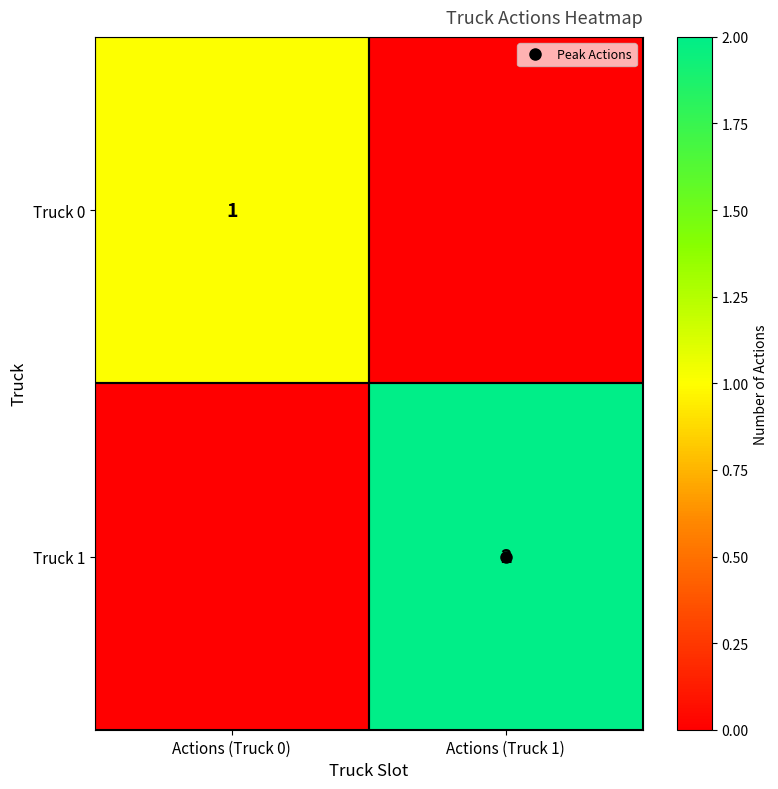

How many values in Truck 1 are above zero?

1